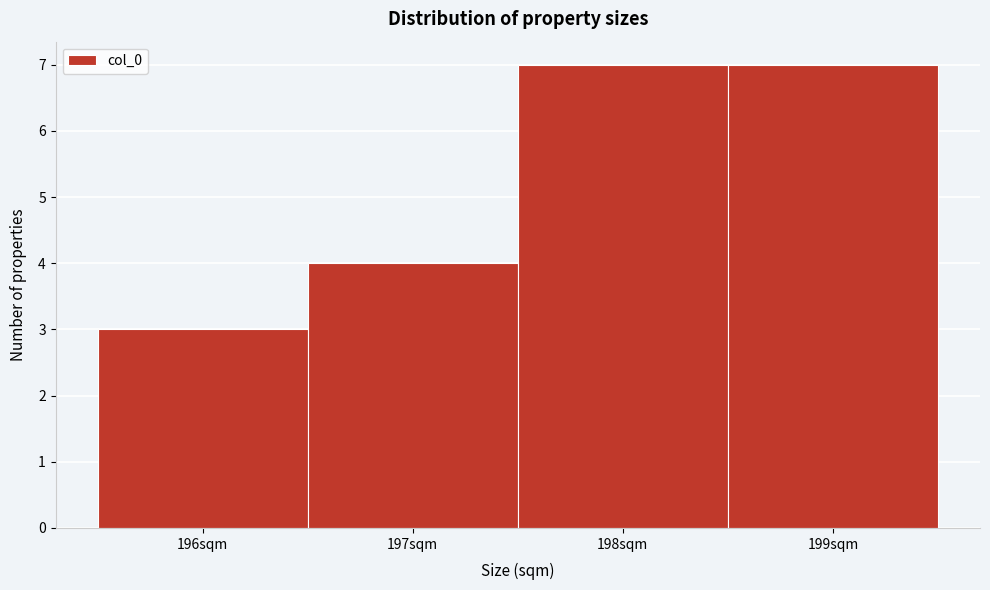

Reading left to right, transcribe this chart: for each bar, give the range it covers on the x-axis and its height. The values are not printed on the chart, so give them approximately, as read against the axis.

195.5 to 196.5: 3
196.5 to 197.5: 4
197.5 to 198.5: 7
198.5 to 199.5: 7